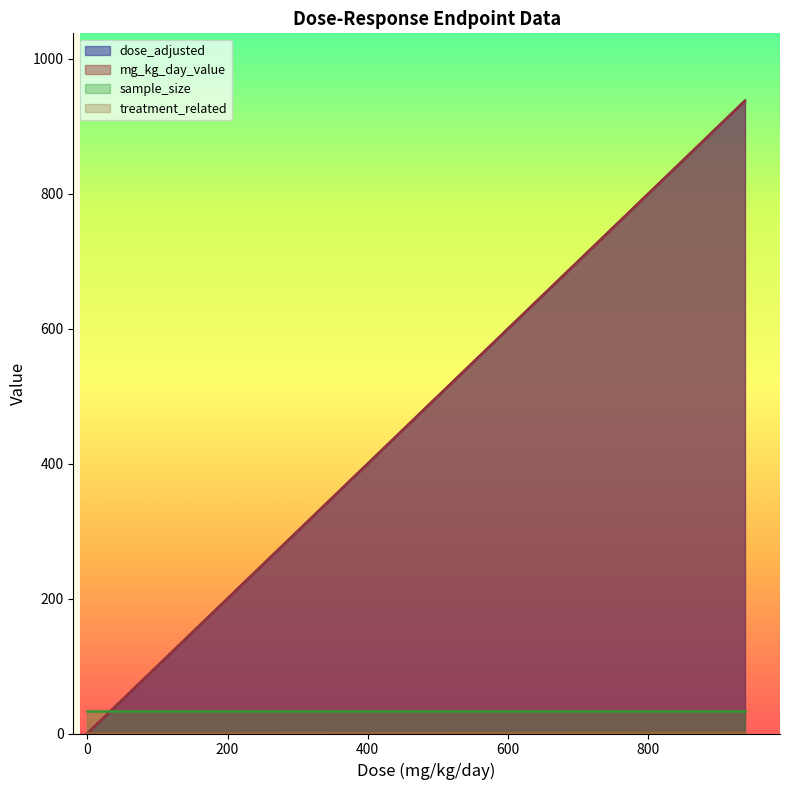

Which series changed the most between 94 and 188?

dose_adjusted